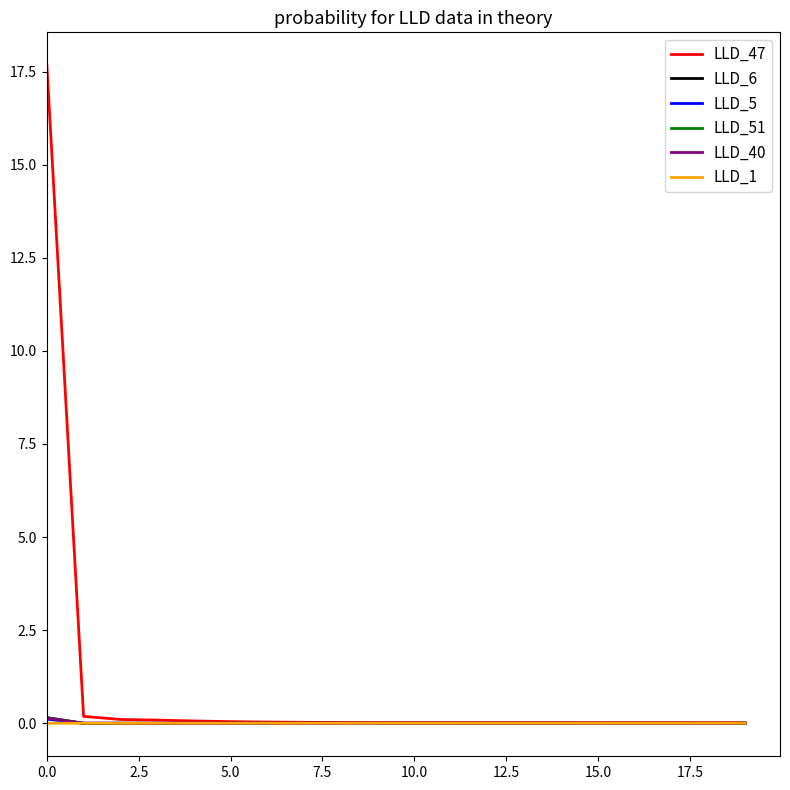

Which series has the largest range (max minus min)?

LLD_47